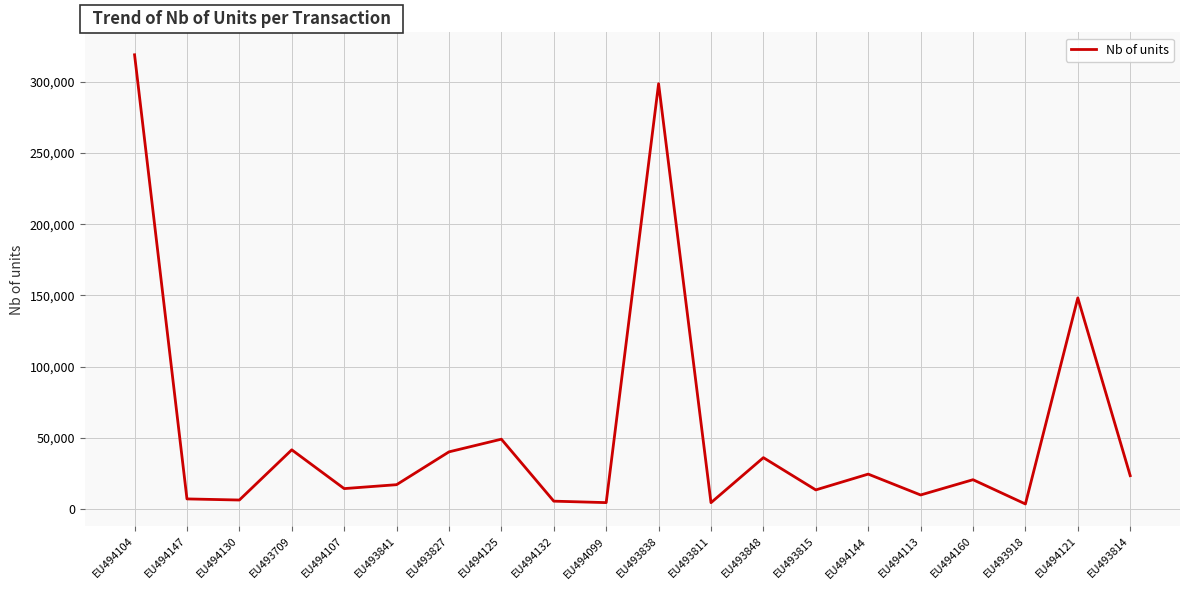

Between EU493918 and EU493815, which is larger?

EU493815